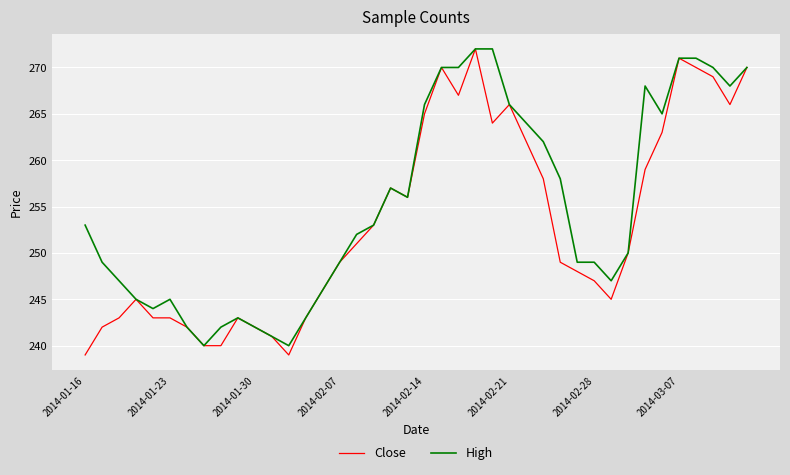

Which series has the largest total across all categories?

High